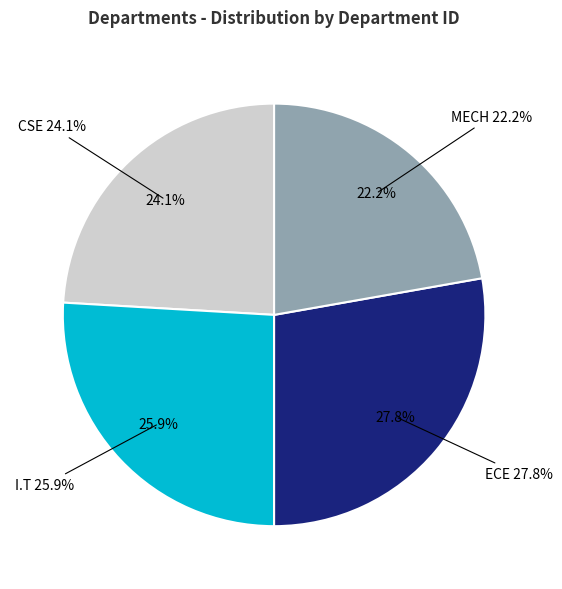

How many slices are in this pie chart?

4